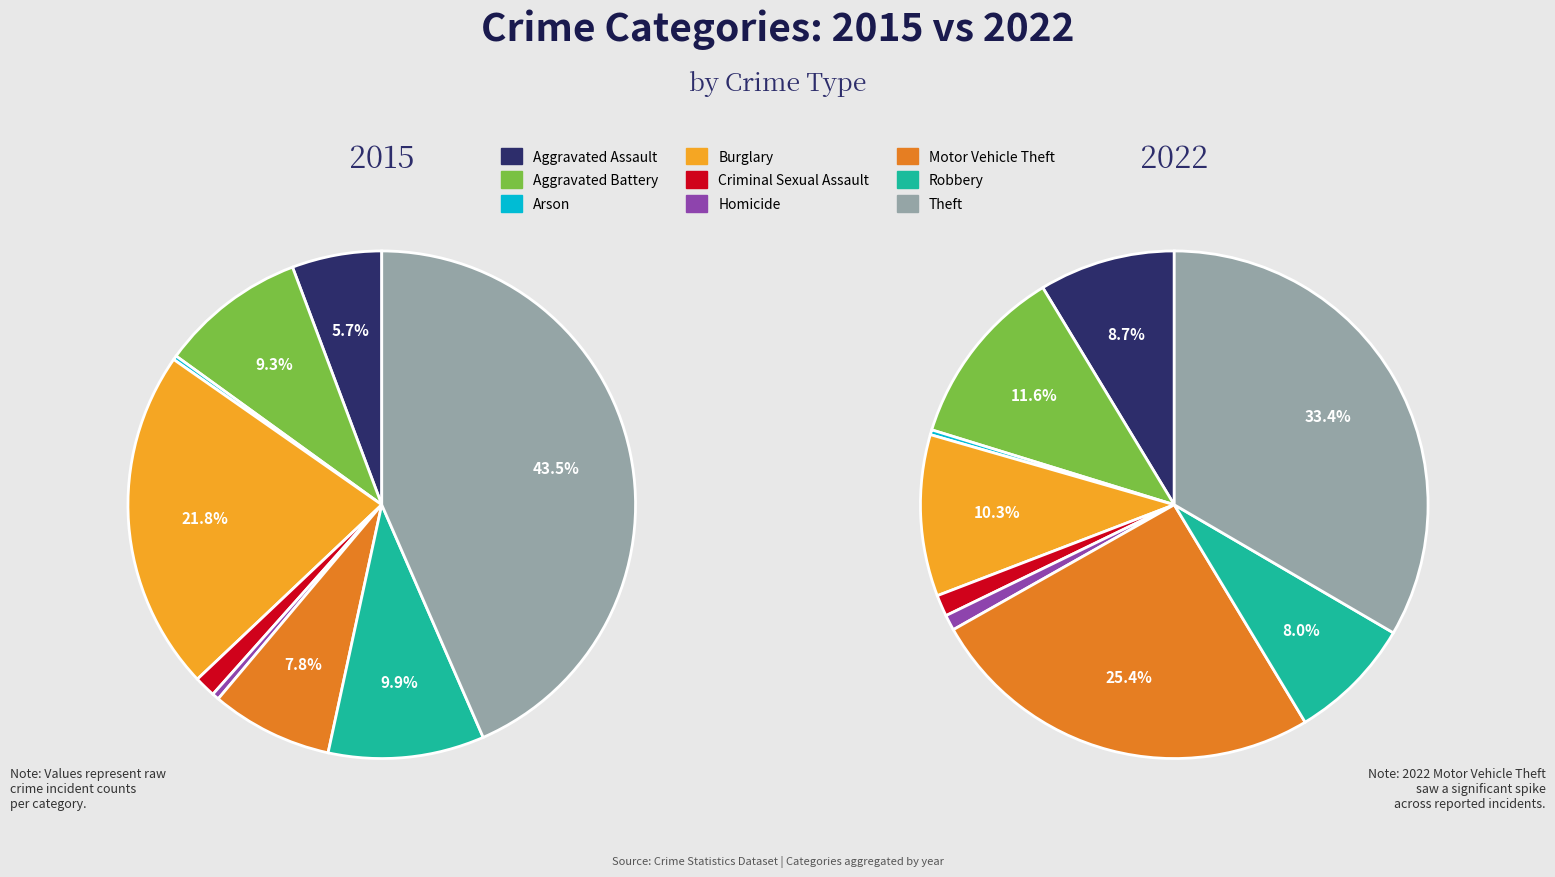

Count the number of slices in the pie.

9